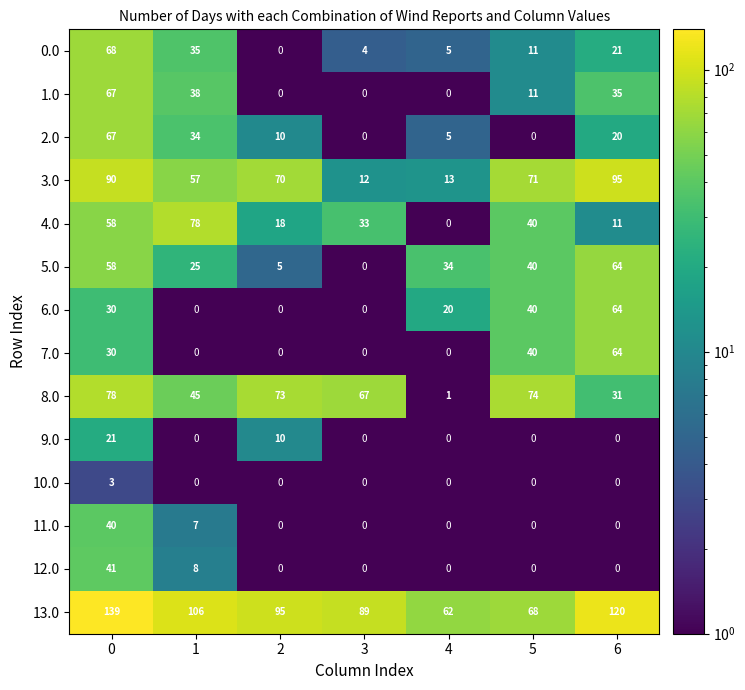

What is the maximum value shown in the chart?

139